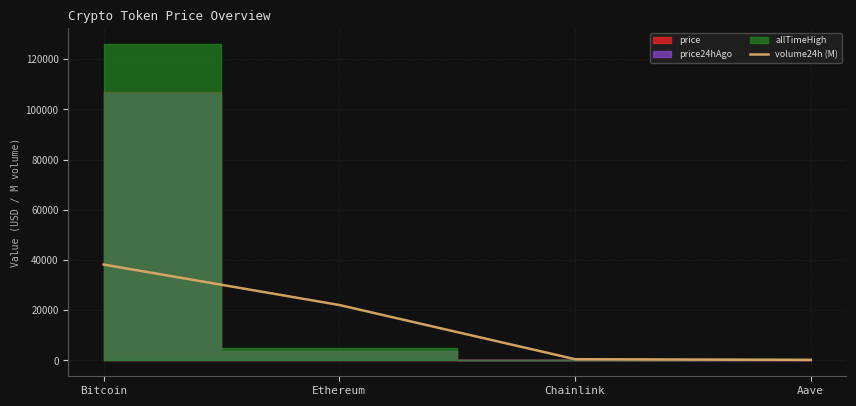

What is the change in value from Bitcoin to Aave?

-37977.0